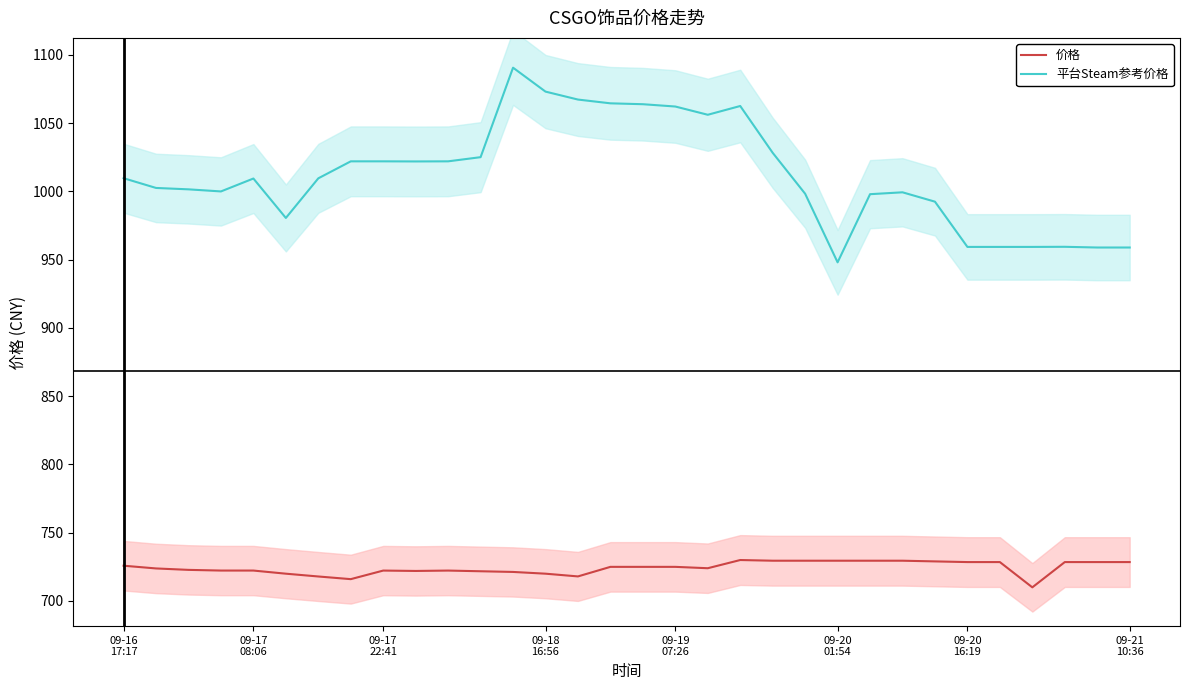

What are all the series names shown in the legend?

价格, 平台Steam参考价格